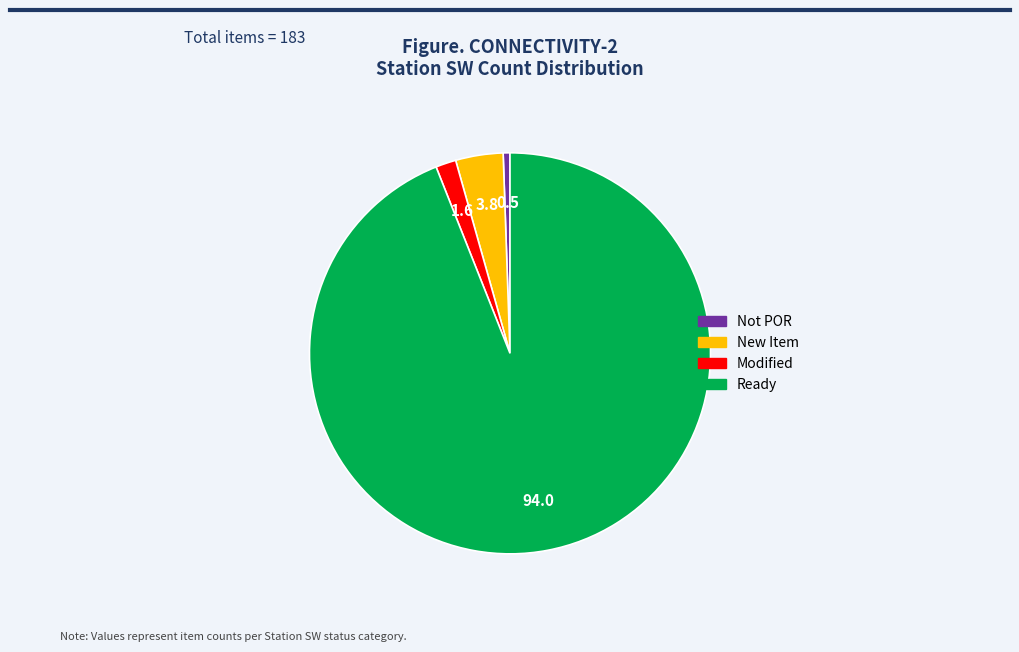

Does any single category account for the majority?

Yes